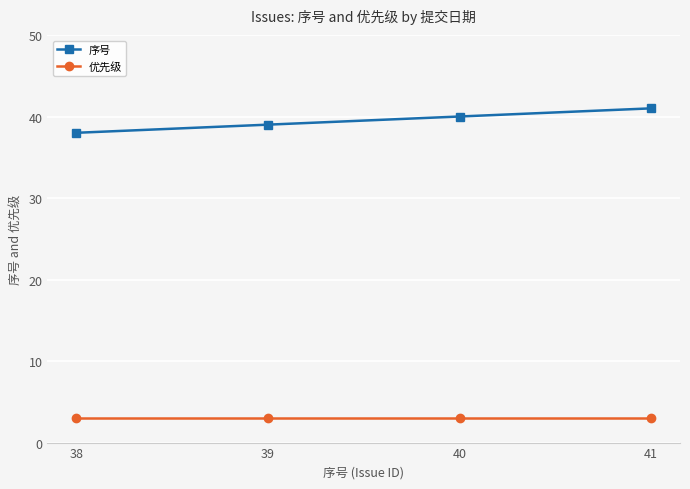

Rank the categories by 序号 value from highest to lowest.

41, 40, 39, 38